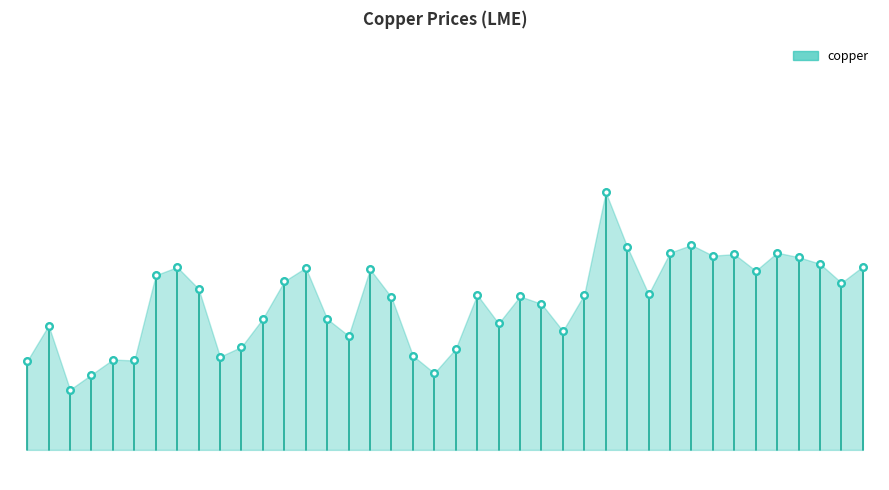

Which has a higher value, 2022-02-04 or 2022-02-25?

2022-02-25